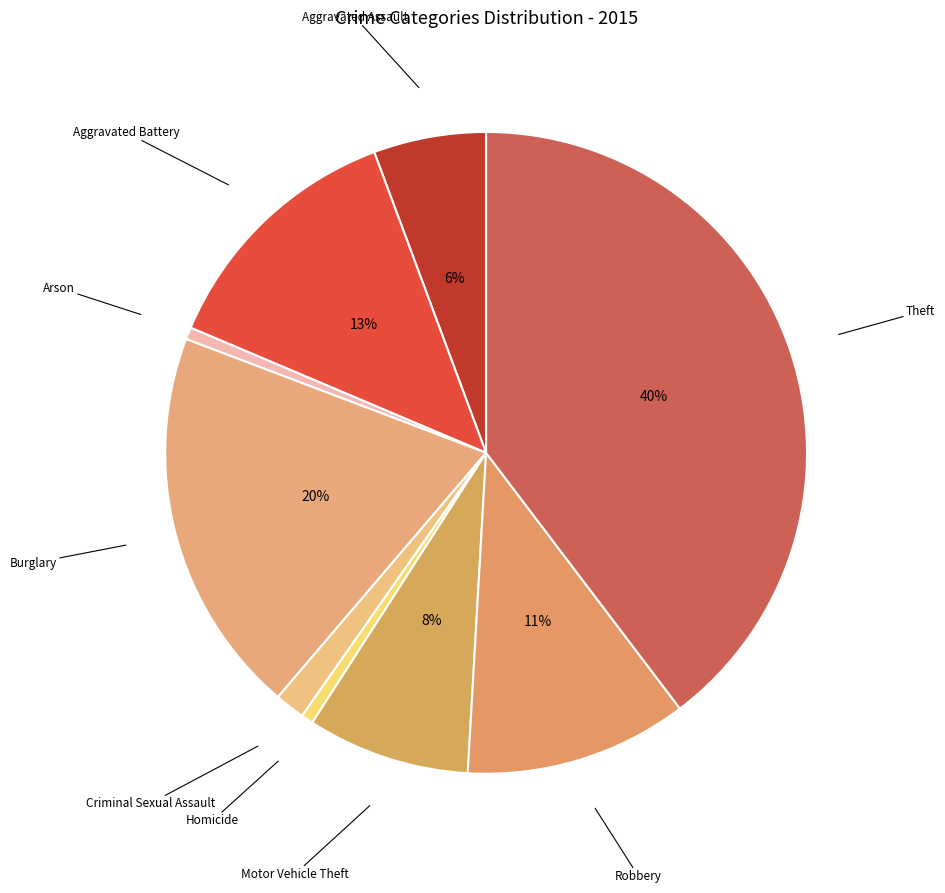

How many slices are in this pie chart?

9